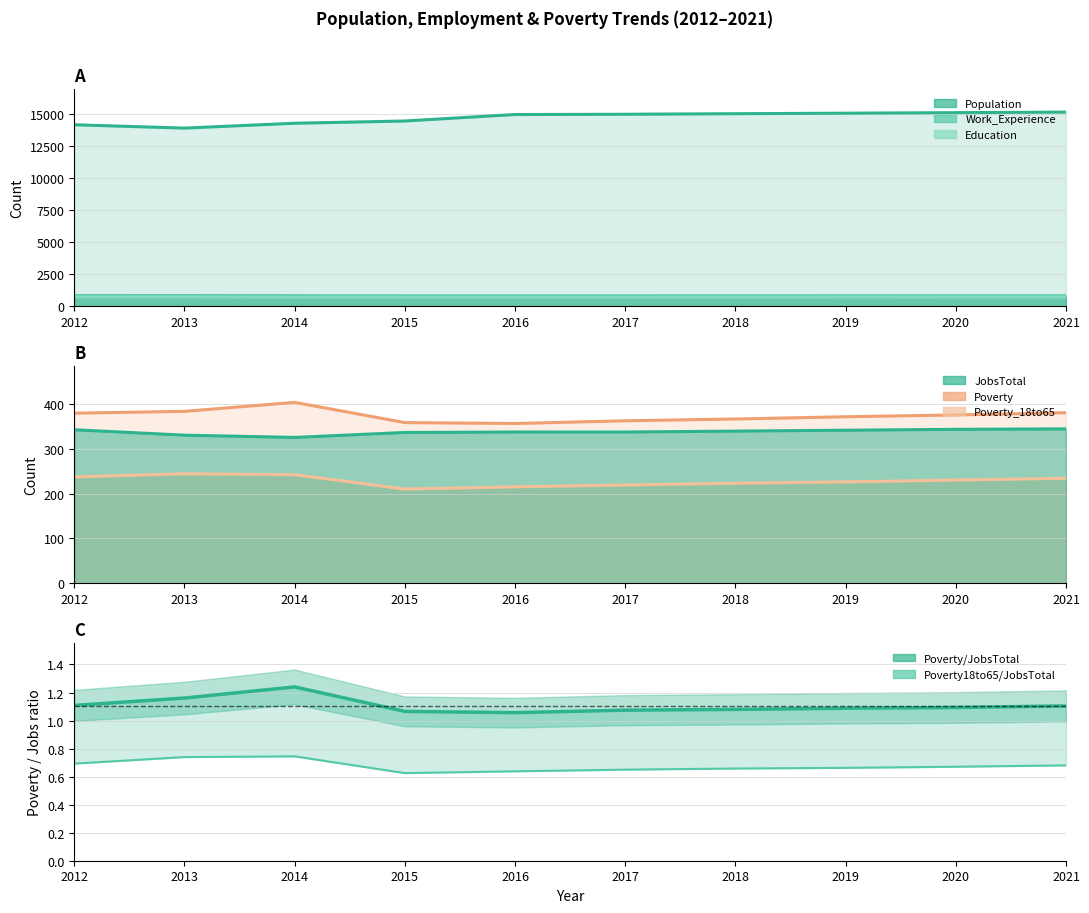

What is the average value of the Poverty/JobsTotal series?

1.1